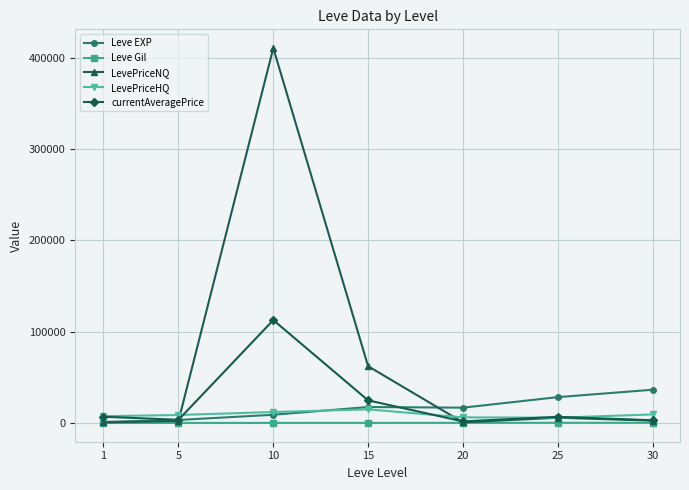

What is the maximum value for Leve Gil?

329.7